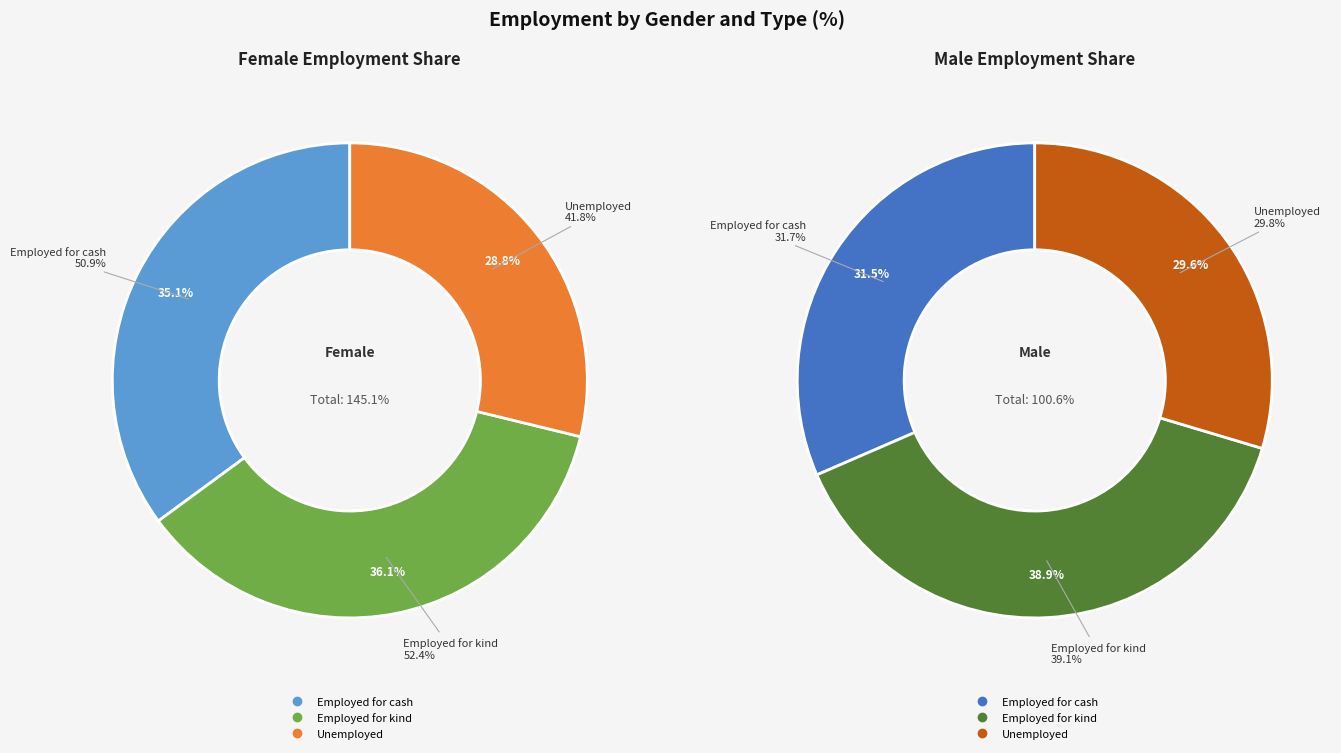

Which category has the smallest portion of the pie?

Unemployed